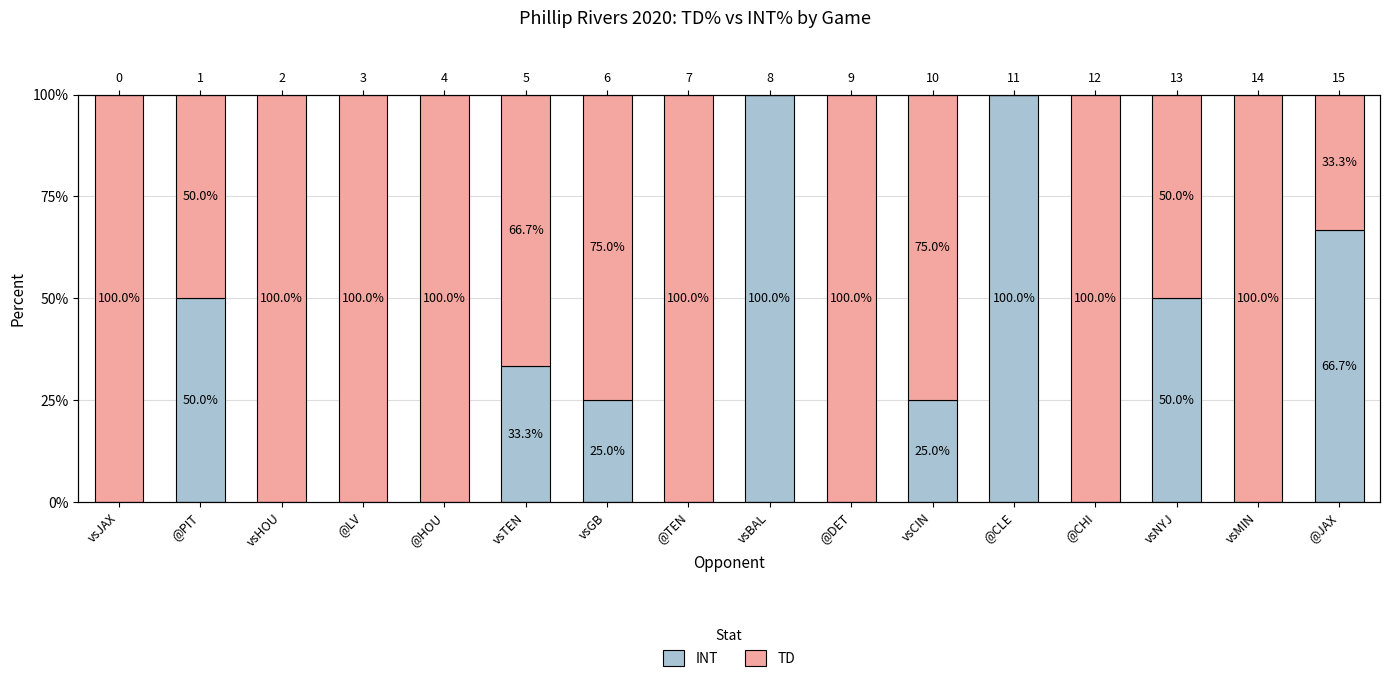

What is the average value of the TD series?

71.9